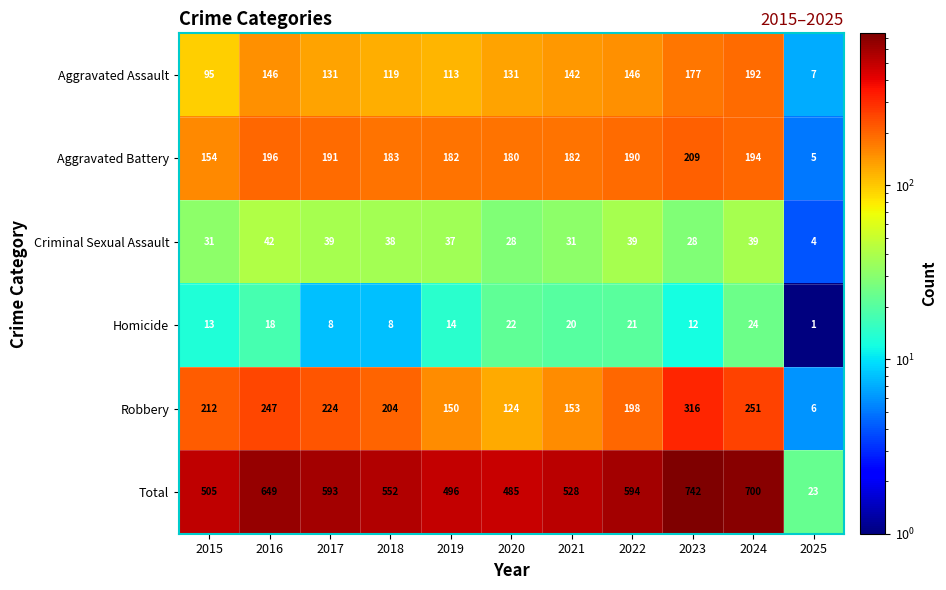

At which category does the chart reach its peak across all series?

2023